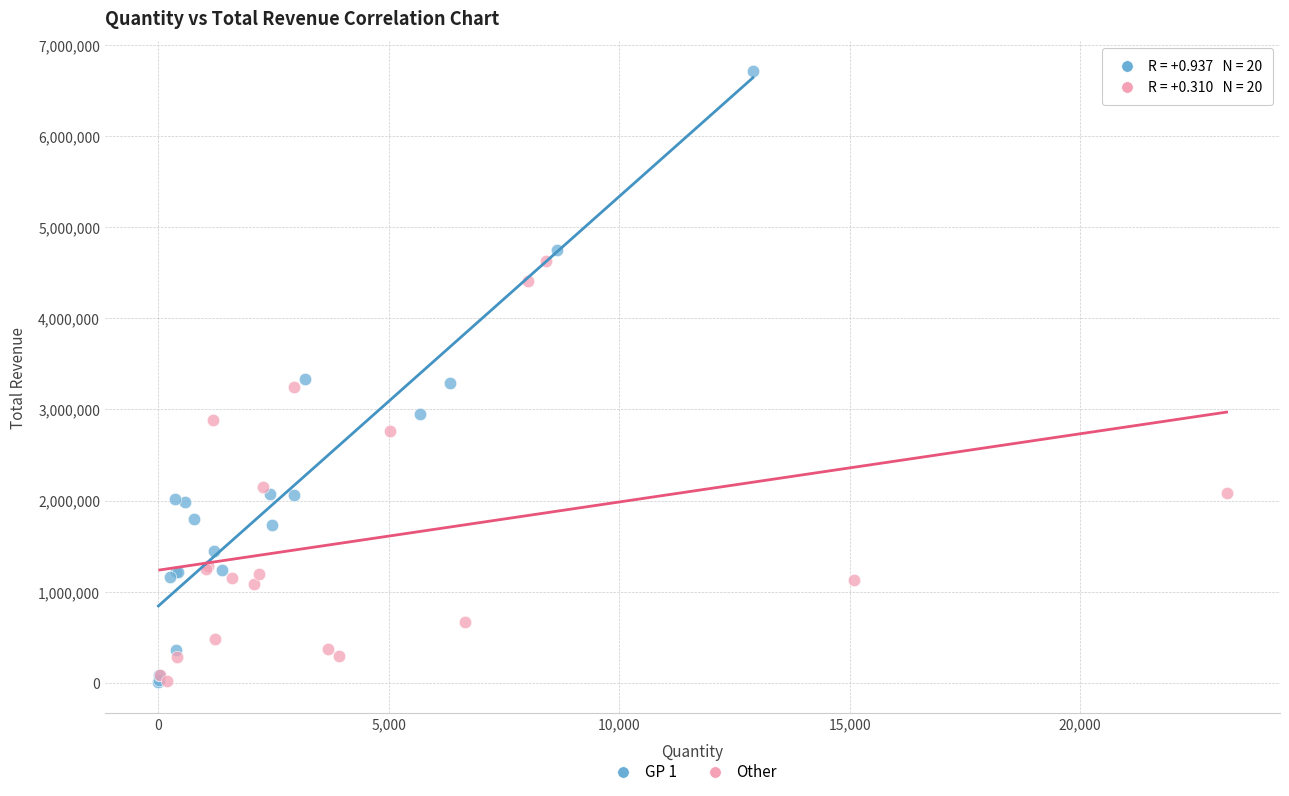

What are all the series names shown in the legend?

GP 1, Other